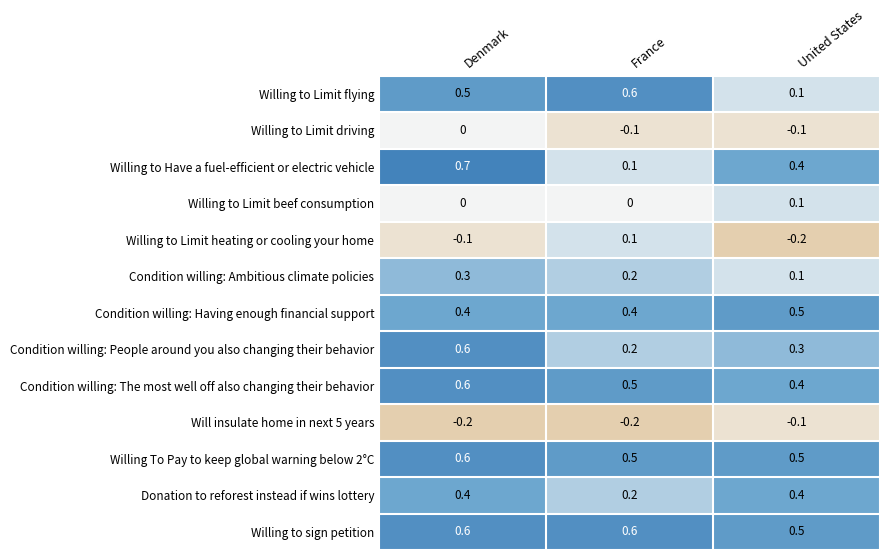

Count the Willing To Pay to keep global warning below 2°C values in the range 0 to 1.

3